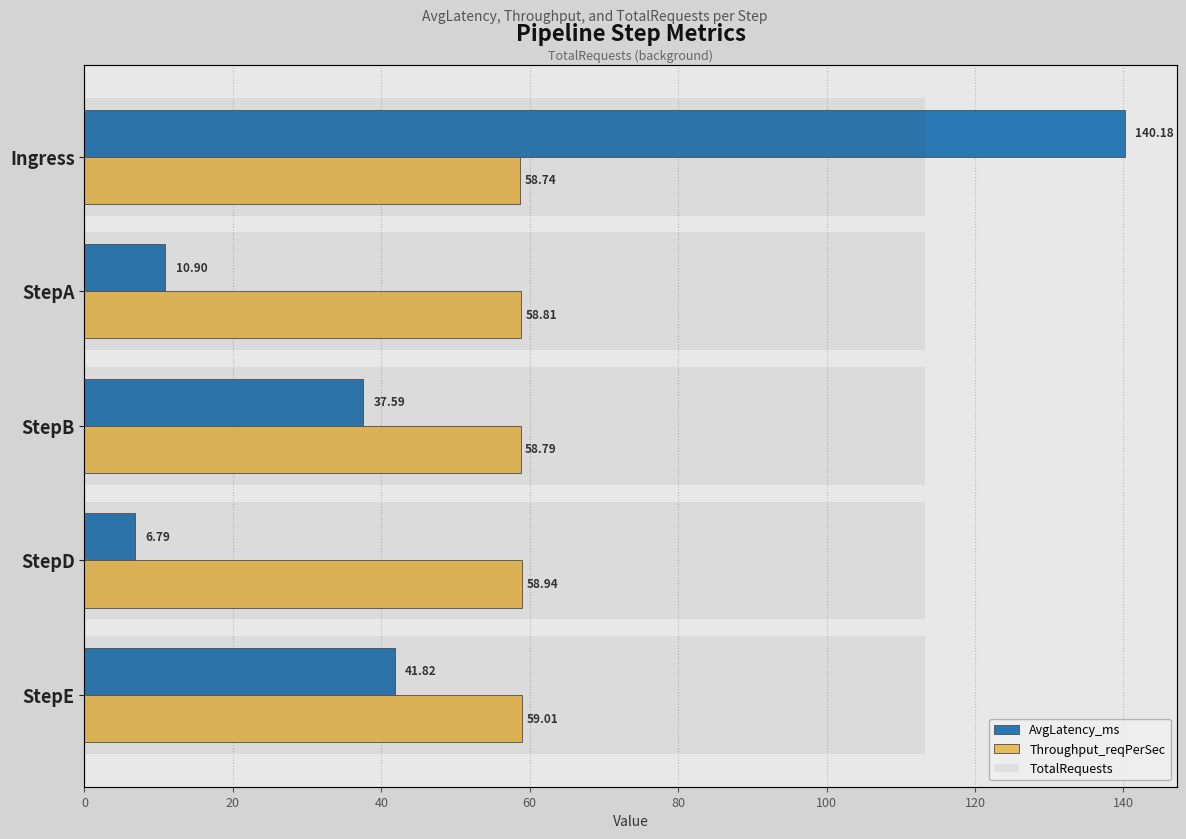

True or false: TotalRequests has a value of 0.3 at 0.

False